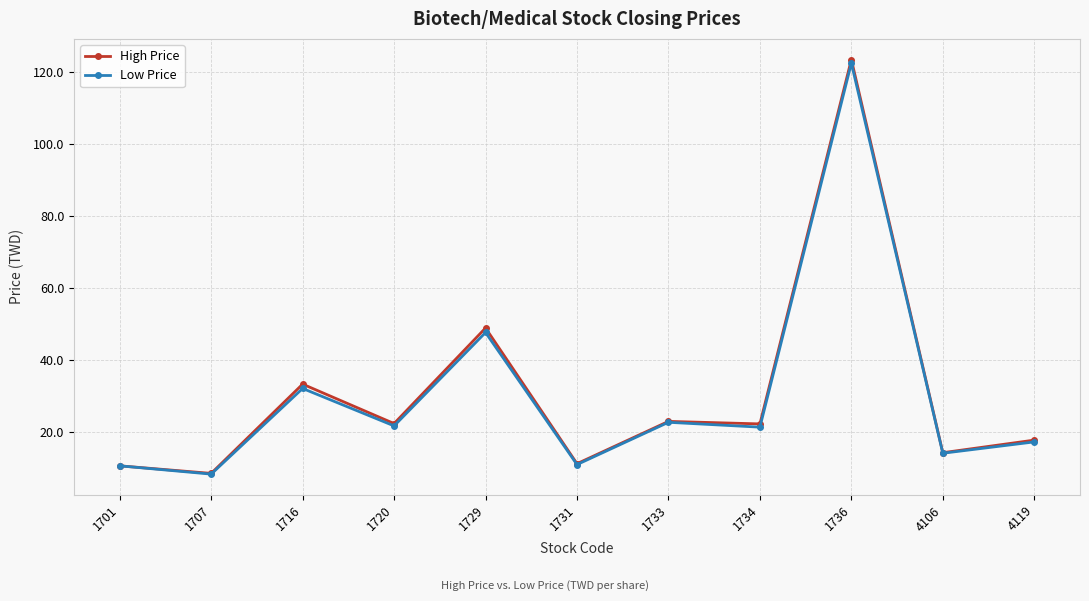

The value of Low Price at 1720 is 21.7. True or false?

True